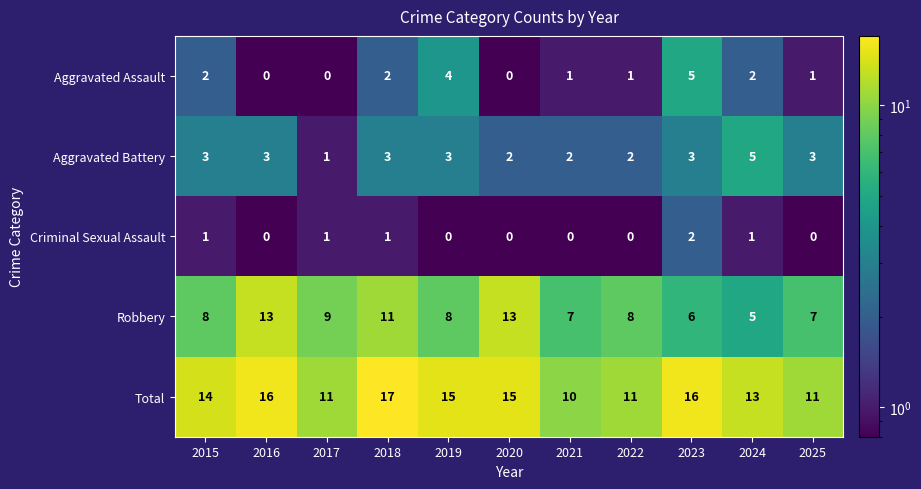

At 2018, list the series in order from smallest to largest.

Criminal Sexual Assault, Aggravated Assault, Aggravated Battery, Robbery, Total